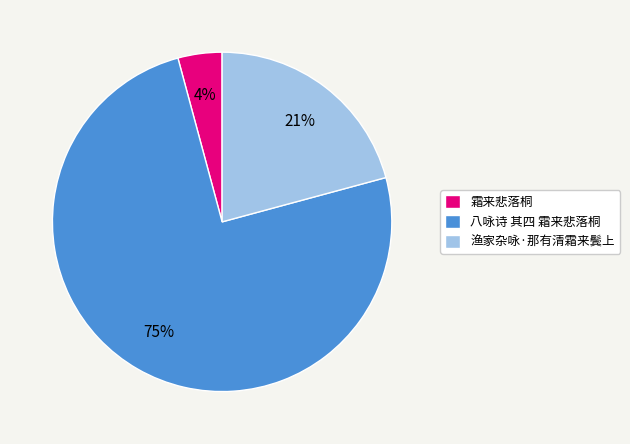

True or false: 八咏诗 其四 霜来悲落桐 accounts for 75% of the total.

True